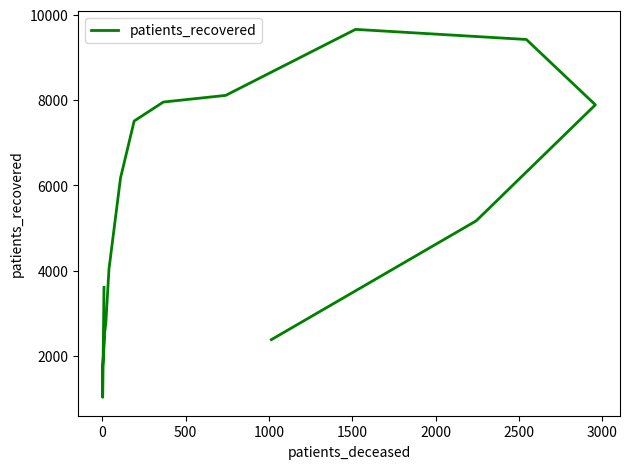

How many distinct data groups are displayed?

1